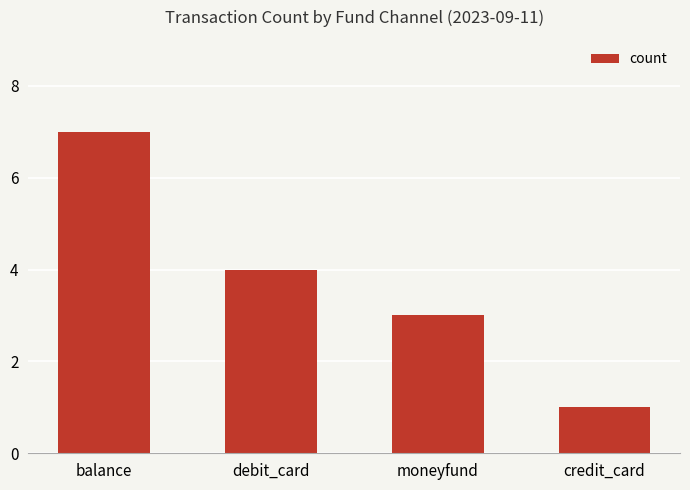

True or false: the data shows 4 at debit_card.

True